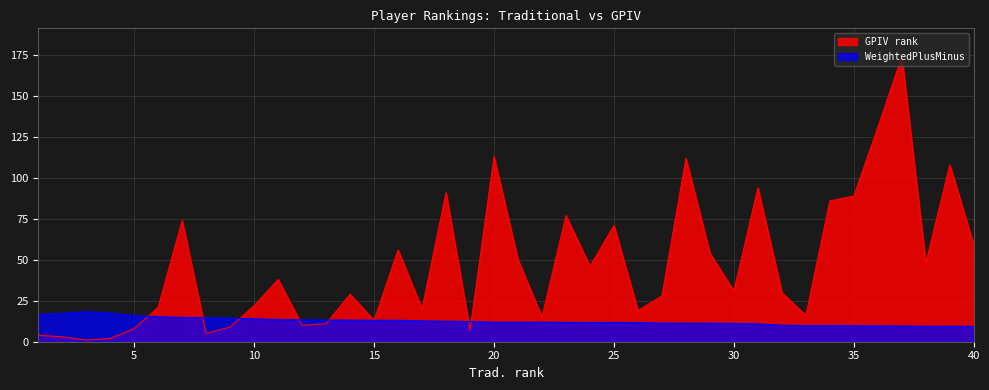

At which category is the sum across all series the highest?

37